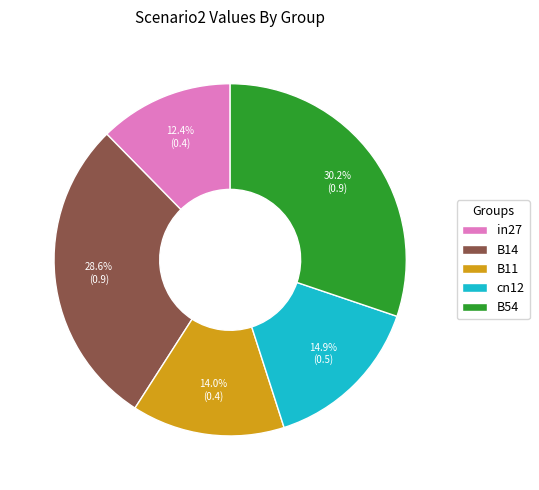

What portion of the pie excludes B14?

71.4%